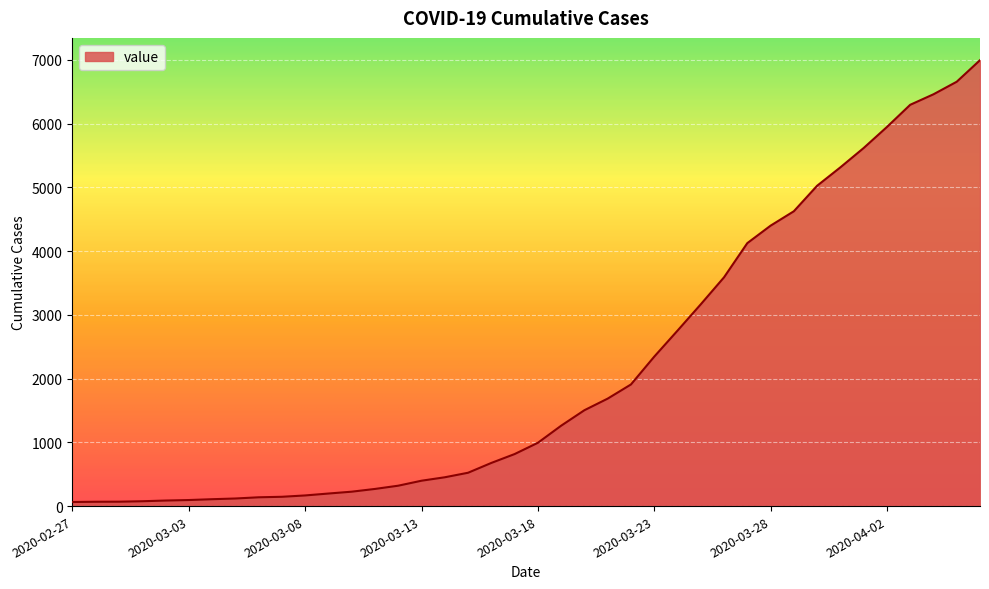

What is the maximum value shown in the chart?

6995